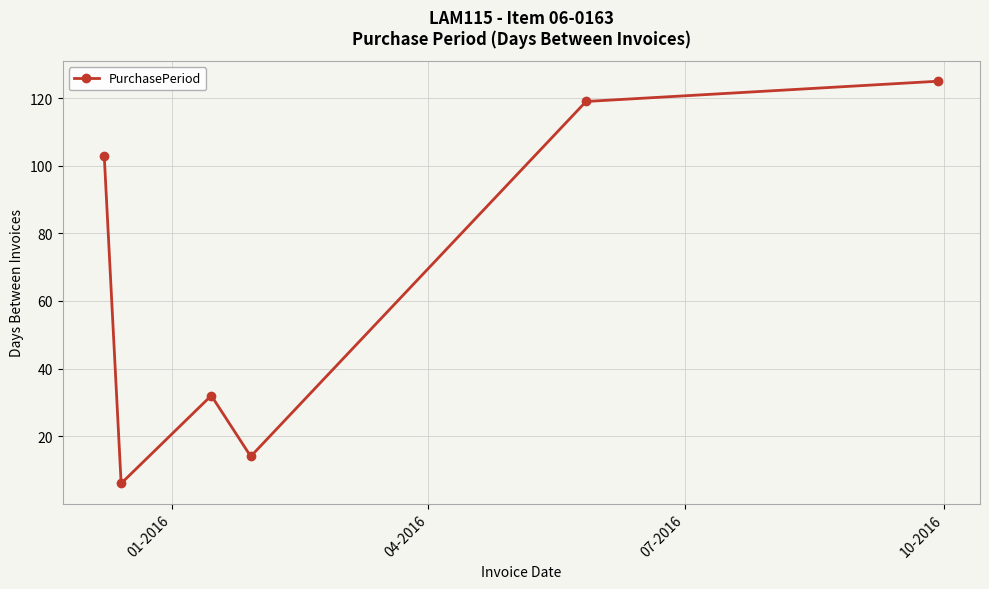

How many interior local valleys (lower than both neighbors) does the data have?

2